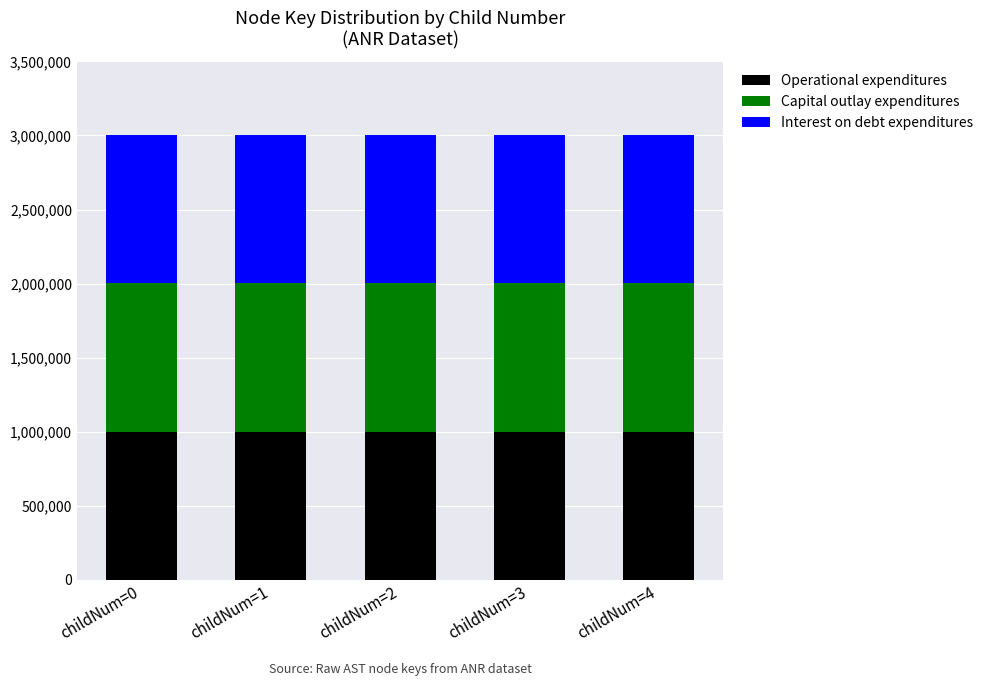

The Operational expenditures series shows 1453065 at childNum=4. True or false?

False